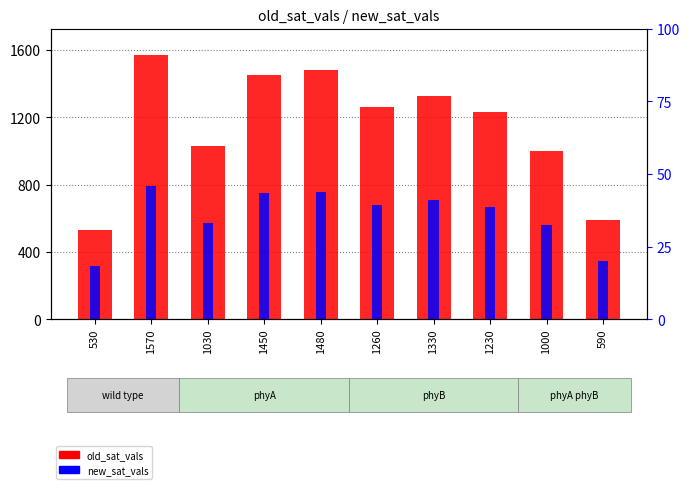

How many data points in old_sat_vals are above 1260?

4